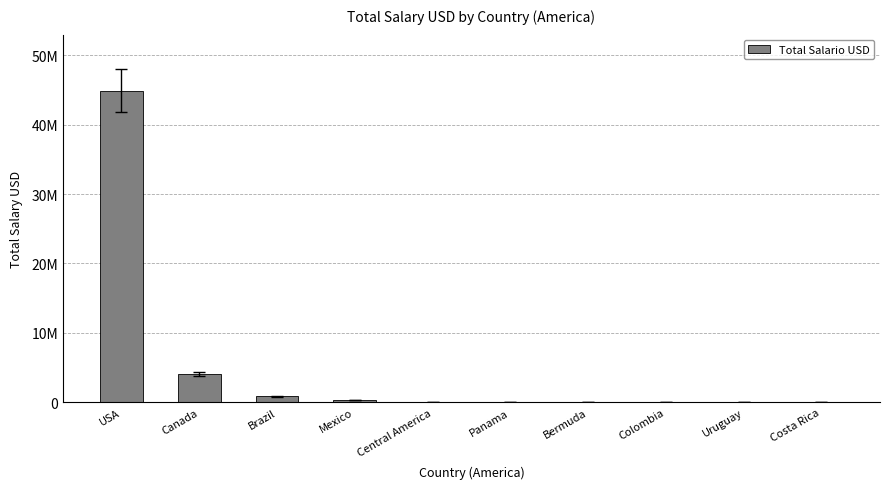

What is the change in value from Central America to Colombia?

-33190.0